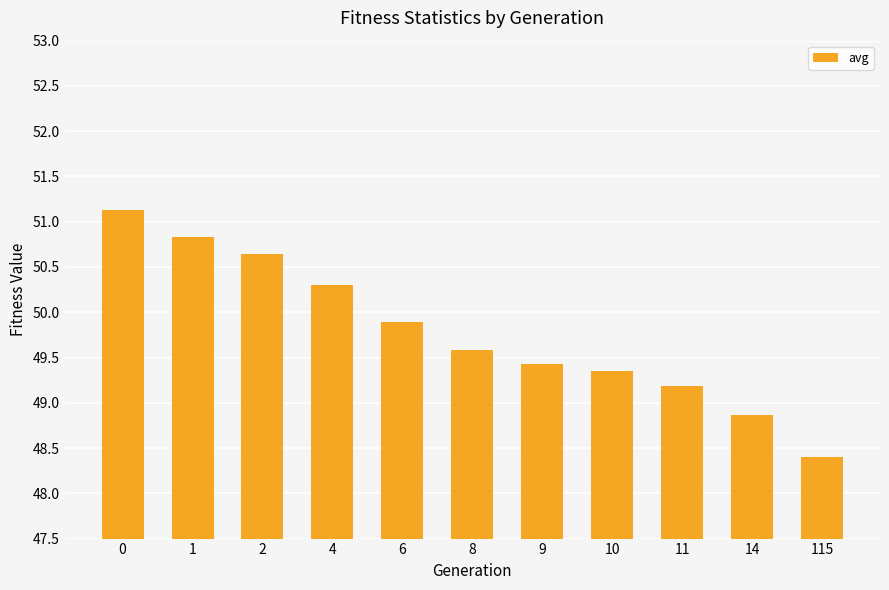

How many series are shown in this chart?

1